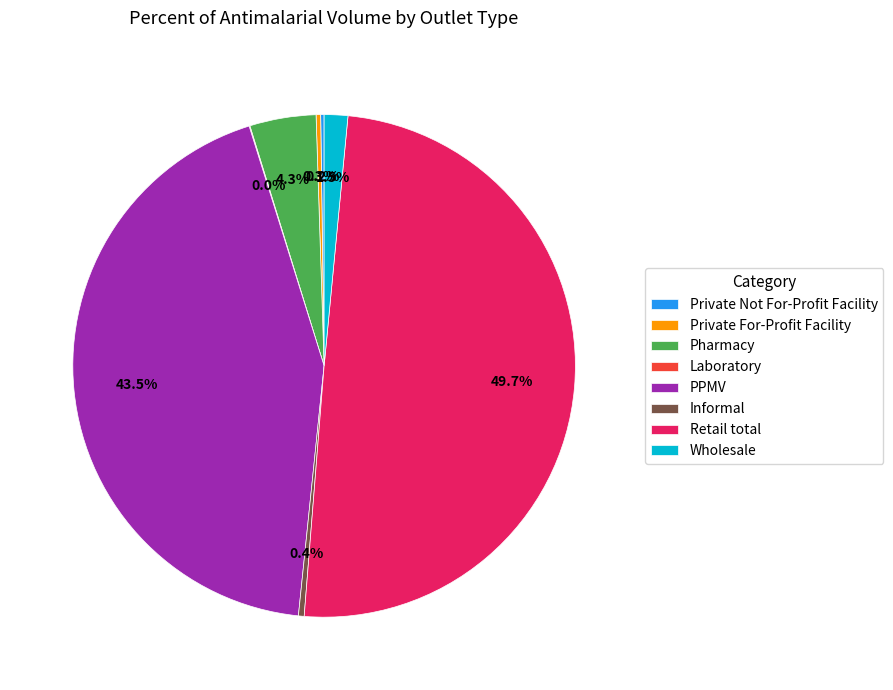

Is it true that Private For-Profit Facility is 13% of the pie?

False